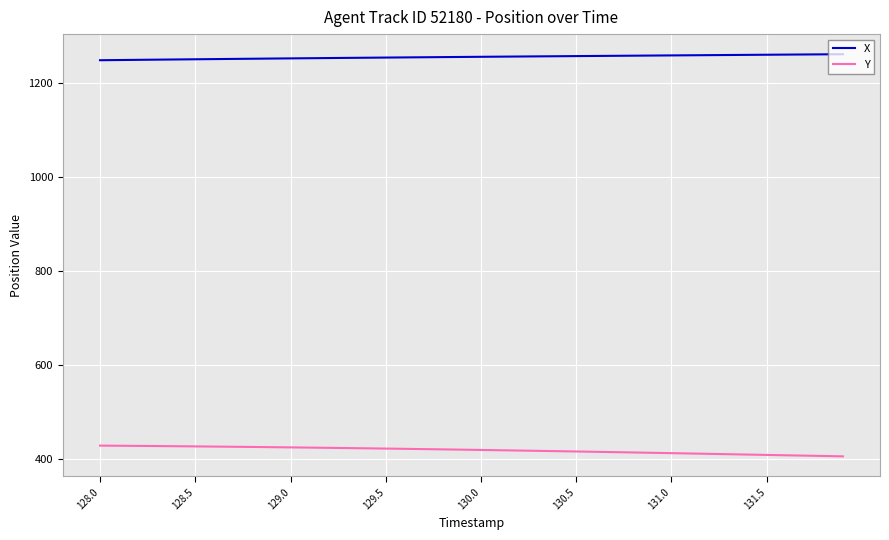

Does the chart display data point markers on the line(s)?

No